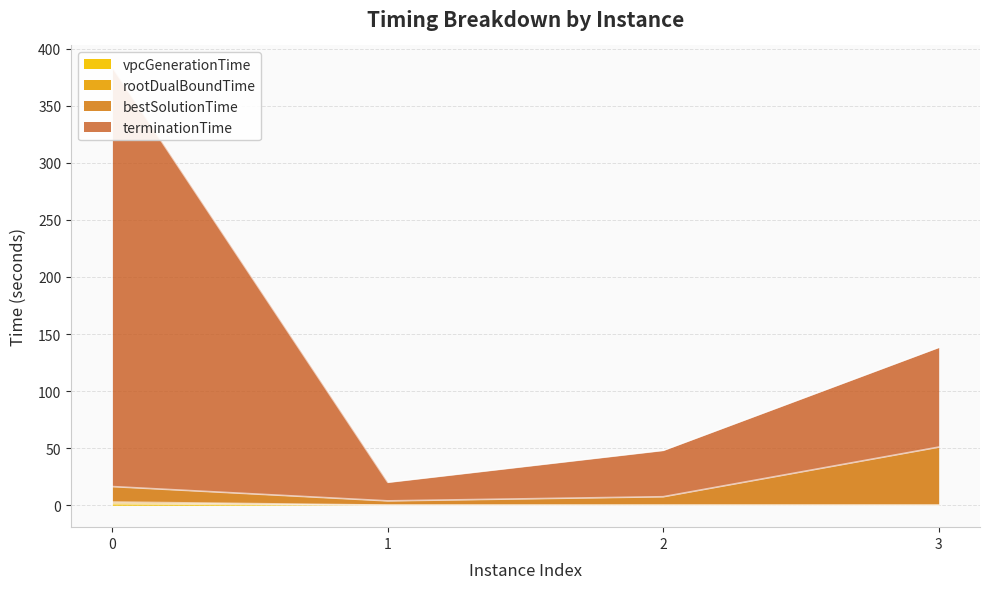

At 1, list the series in order from smallest to largest.

vpcGenerationTime, rootDualBoundTime, bestSolutionTime, terminationTime